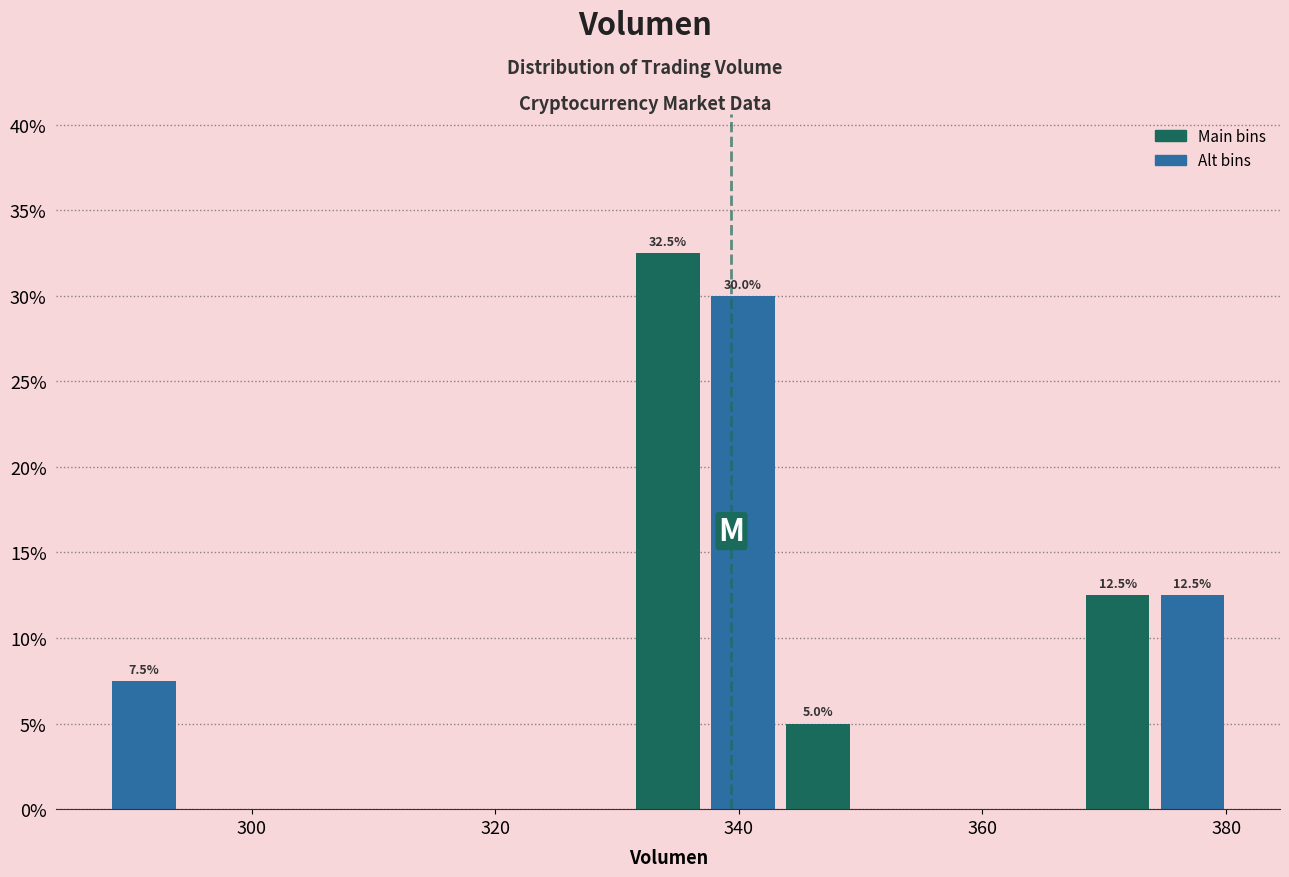

Read against the x-axis, roughly where is the centre of the tallest bar?

334